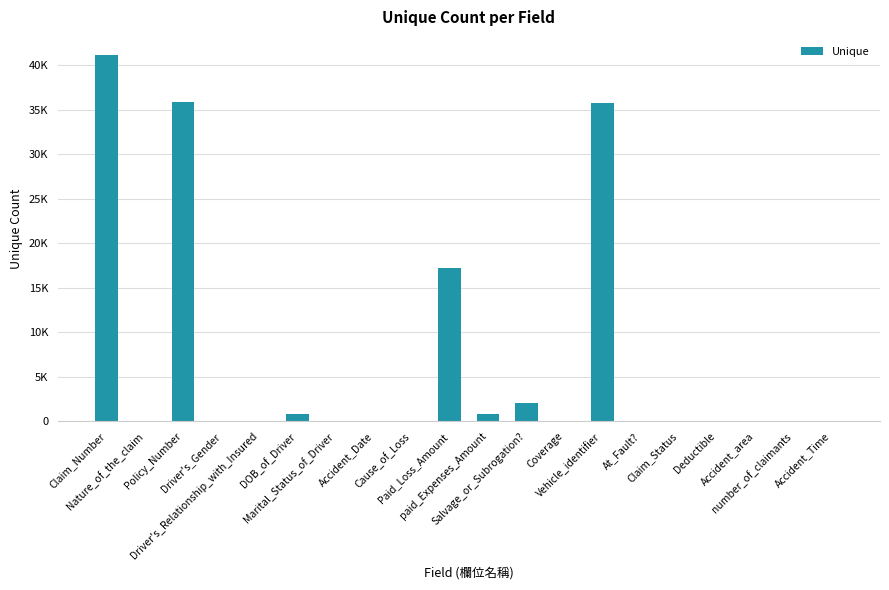

Are the bars horizontal?

No